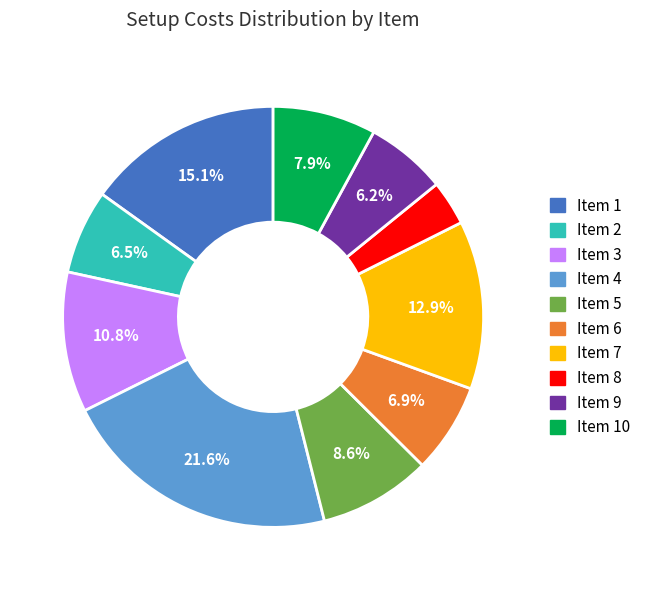

What is the largest slice in the pie chart?

Item 4